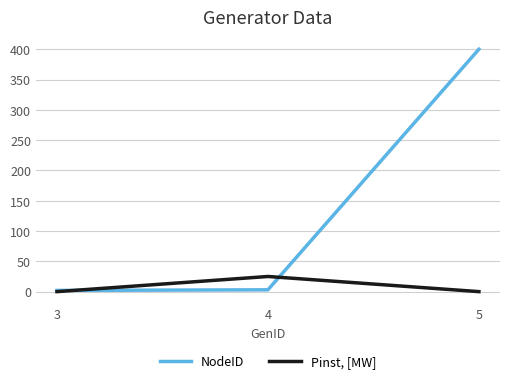

How many Pinst, [MW] values are between 0 and 25?

3